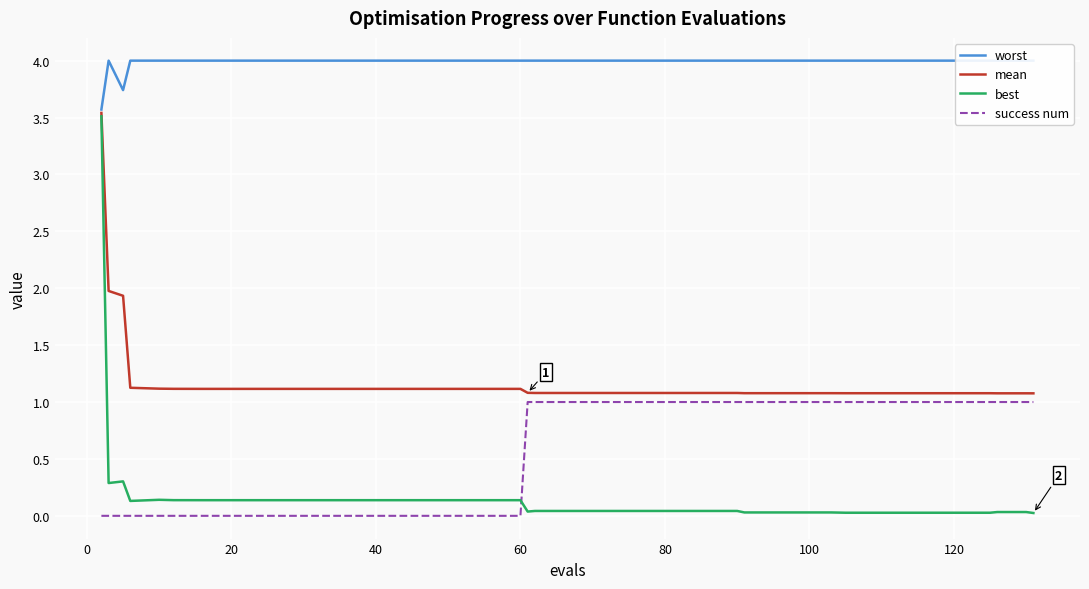

What are all the series names shown in the legend?

worst, mean, best, success num